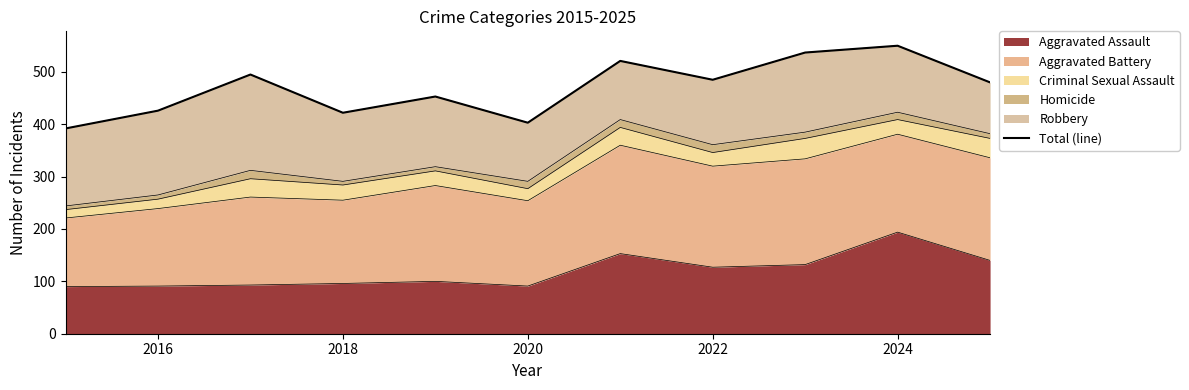

How many points are higher than both their immediate neighbors (excluding endpoints)?

4